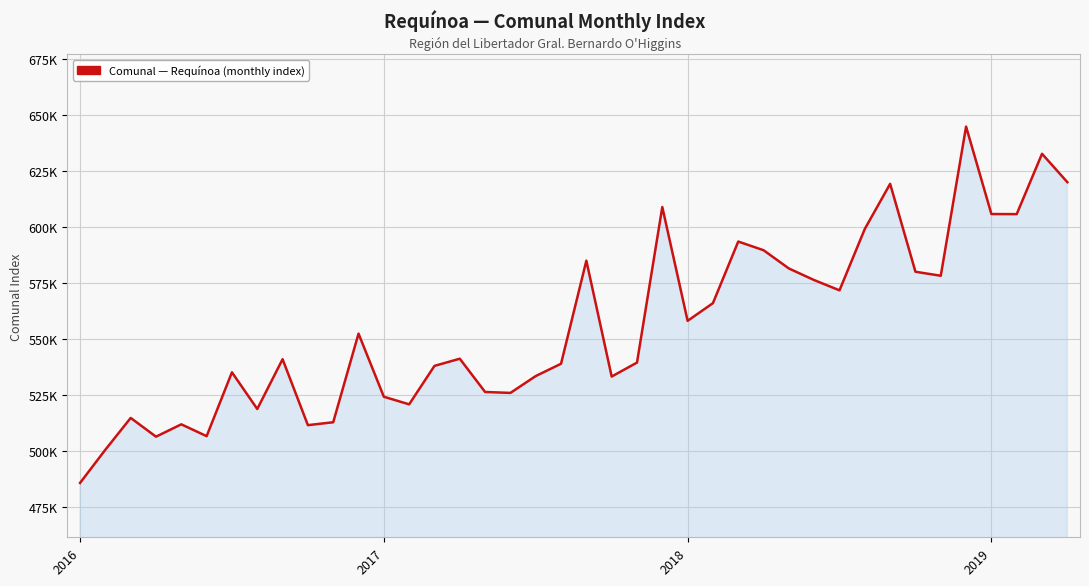

What is the difference between the second highest and minimum values?

147030